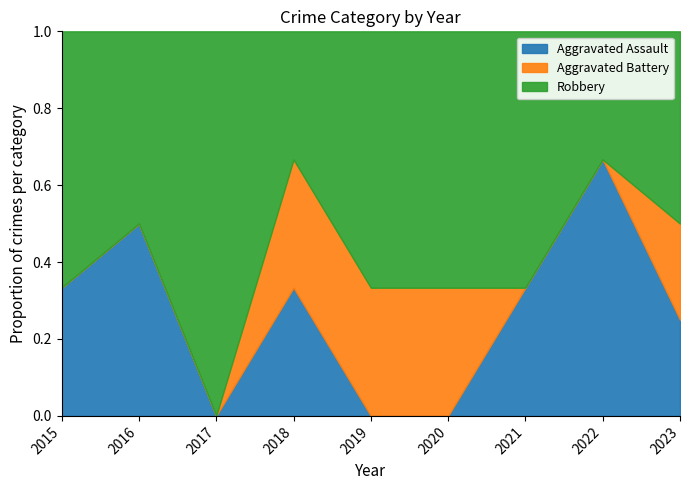

True or false: Aggravated Assault has a value of 0 at 2017.

True